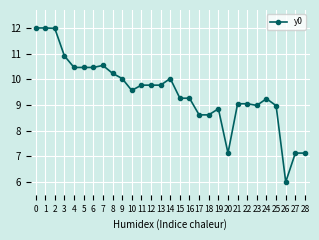

What is the difference between the maximum and minimum values?

6.0